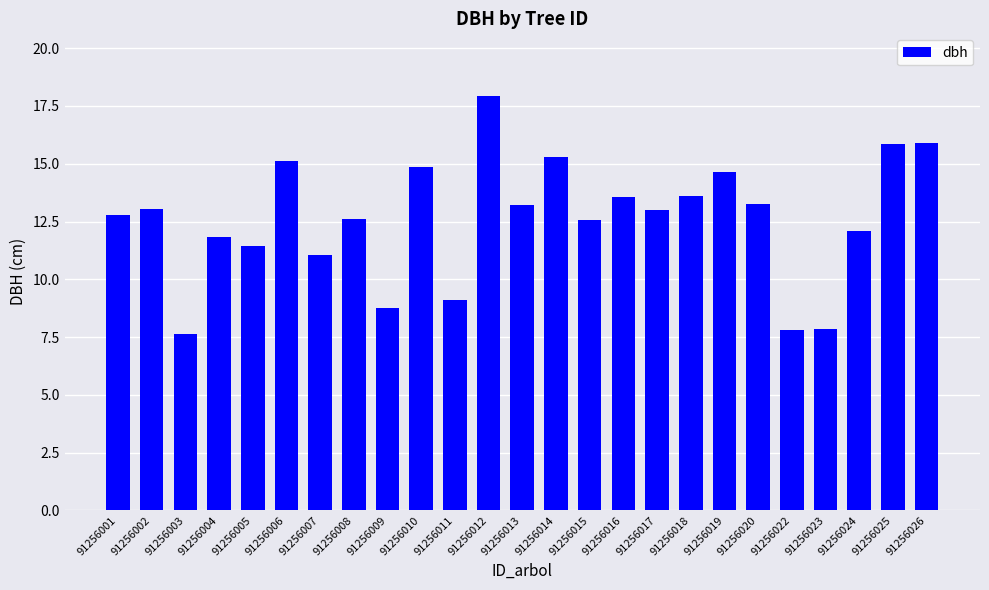

The chart shows a value of 25.6 at 91256026. True or false?

False